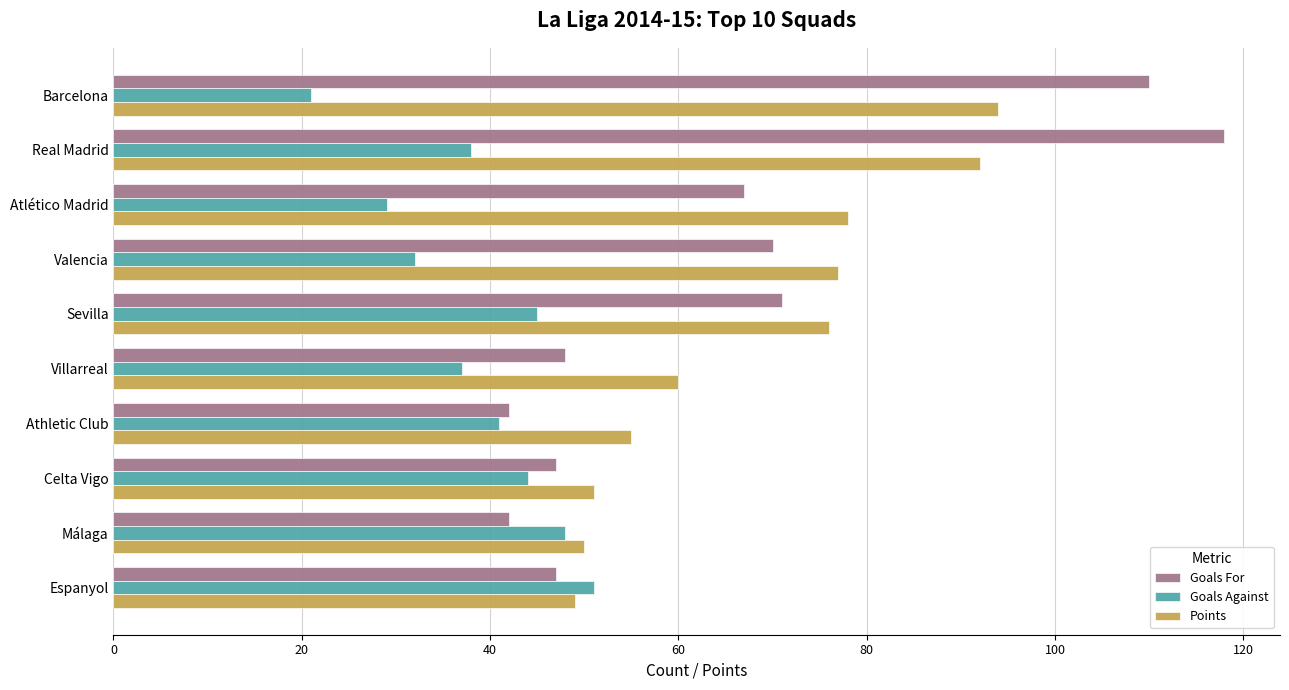

The value of Points at Atlético Madrid is 28. True or false?

False